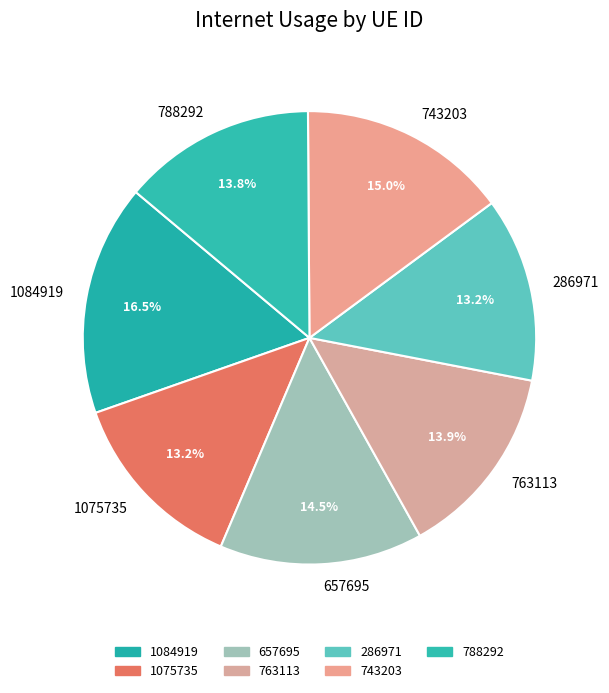

To the nearest percent, what percentage of the pie is 286971?

13%